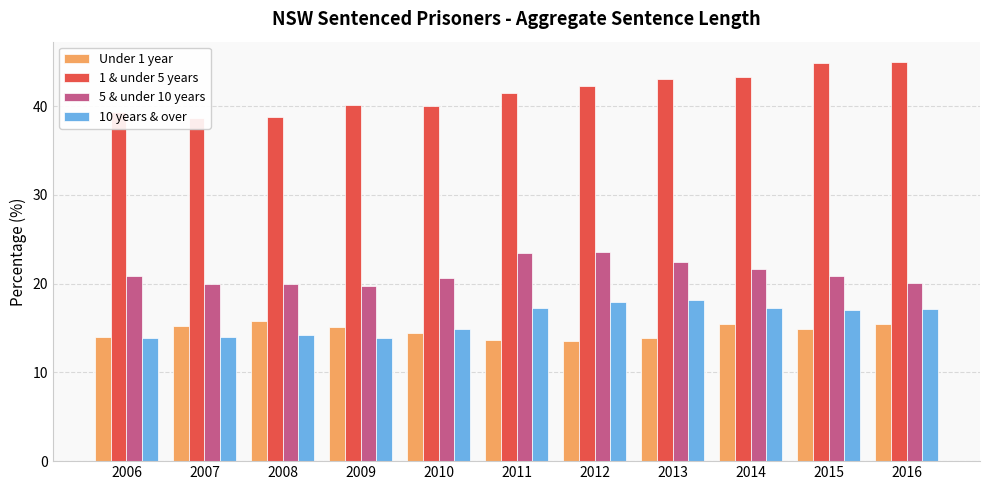

Which category has the highest value in the 10 years & over series?

2013